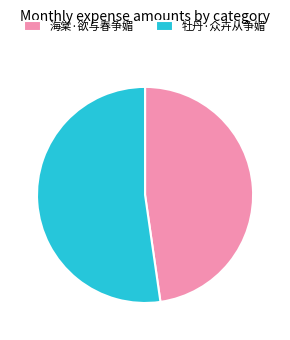

The 海棠·欲与春争媚 slice represents 48% of the pie. True or false?

True